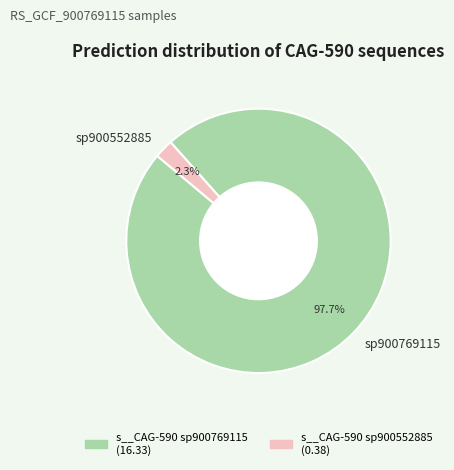

What is the total percentage of sp900552885 and sp900769115?

100.0%